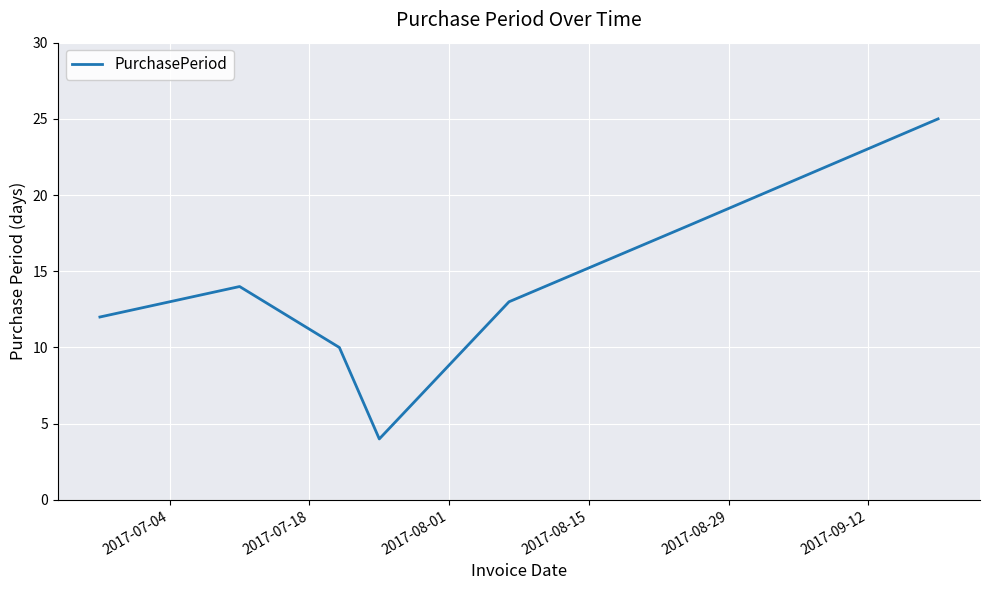

How many interior local peaks (higher than both neighbors) does the data have?

1